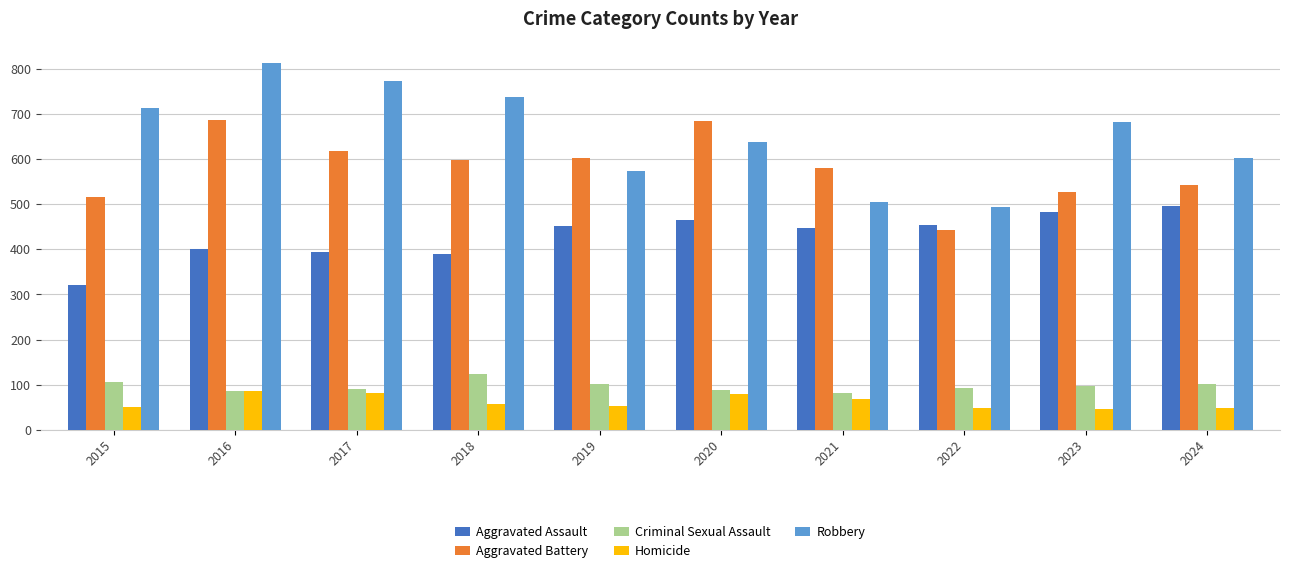

True or false: Robbery has a value of 303 at 2024.

False